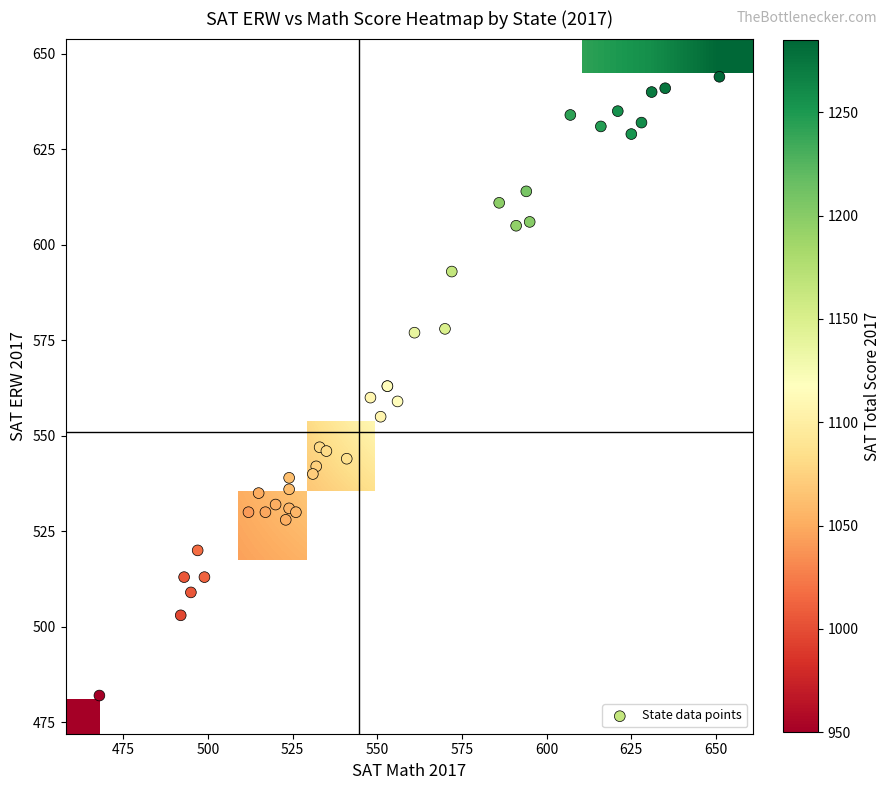

What is the difference between the SAT_Math_2017 values at 7 and 28?

61